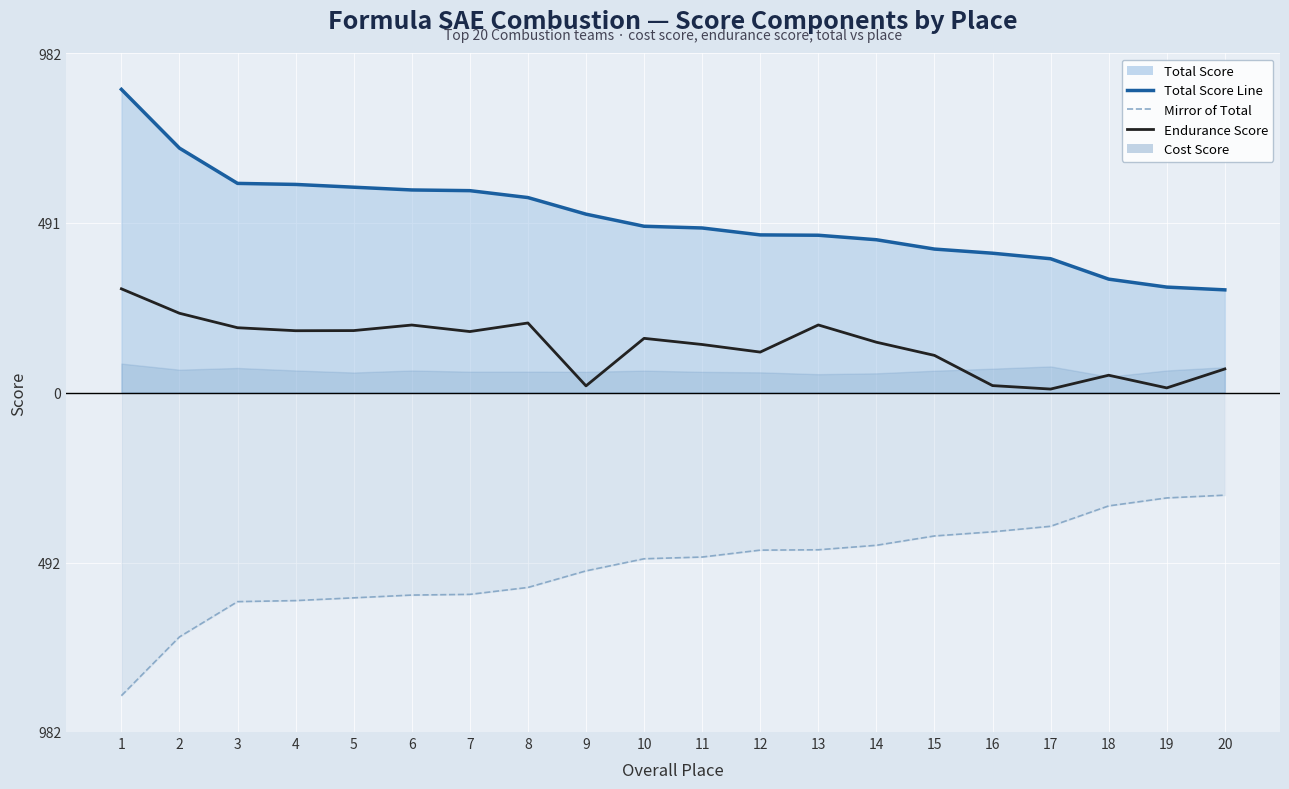

Is it true that Mirror of Total (dashed) equals -208.6 at 12?

False